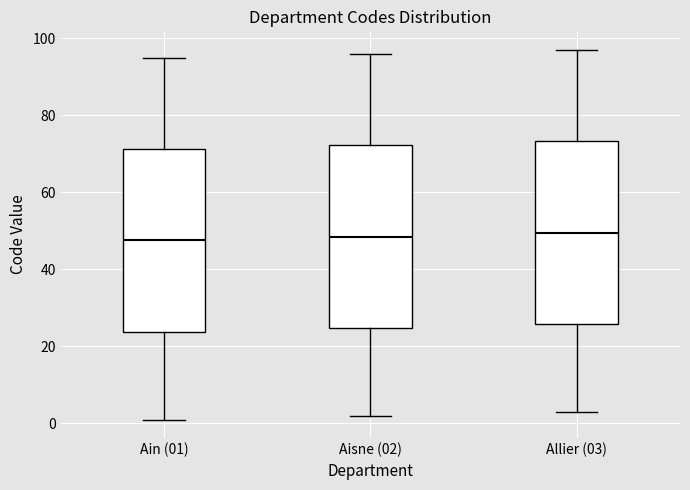

Reading left to right, read every box against the y-axis: the position of its median line, the range the box covers, and the ends of its whiskers. The values are not printed on the chart, so give them approximately, as read against the axis.

Ain (01): median 48, box 24 to 72, whiskers 2 to 96
Aisne (02): median 48, box 24 to 72, whiskers 2 to 96
Allier (03): median 50, box 26 to 74, whiskers 4 to 98